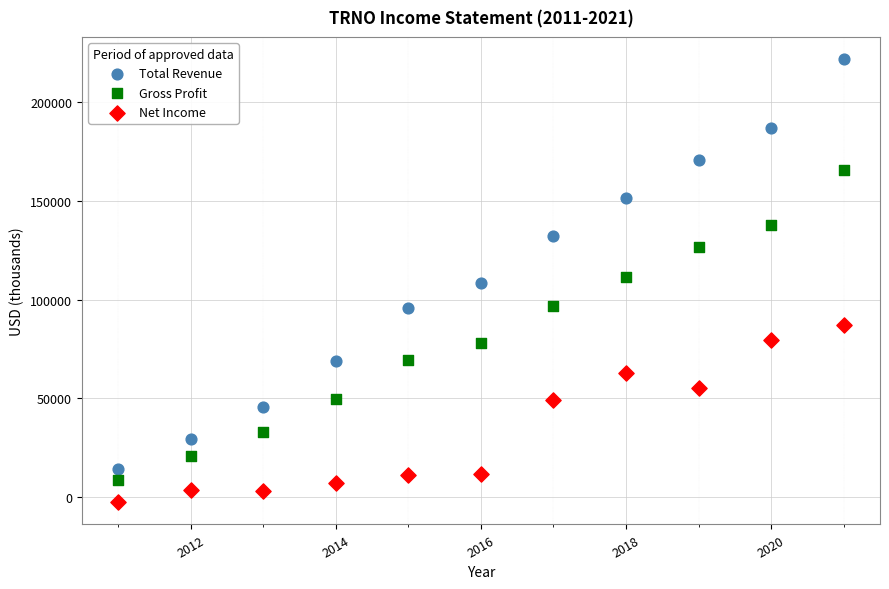

Which series reaches the minimum Y coordinate?

Net Income